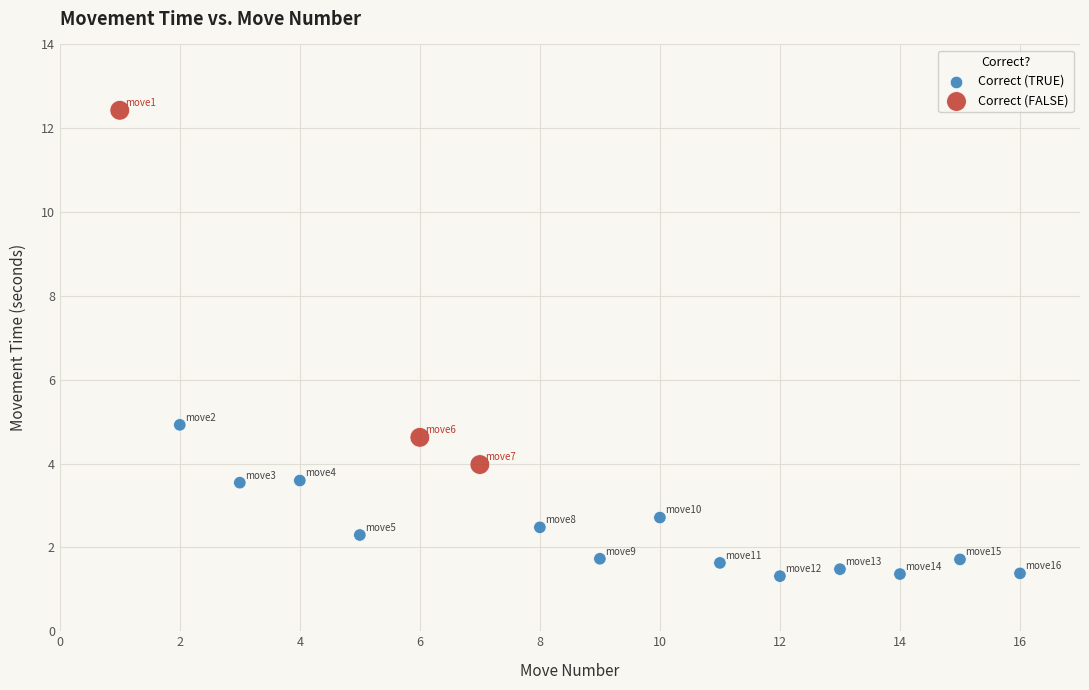

Which series contains the lowest Y value?

Correct (TRUE)